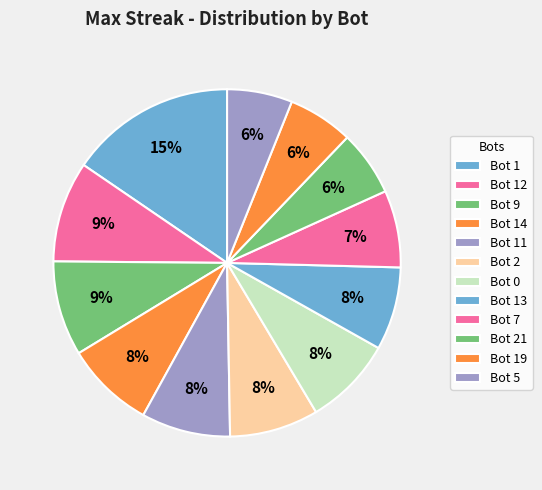

Approximately how many times larger is the value at Bot 13 compared to Bot 0?

0.9